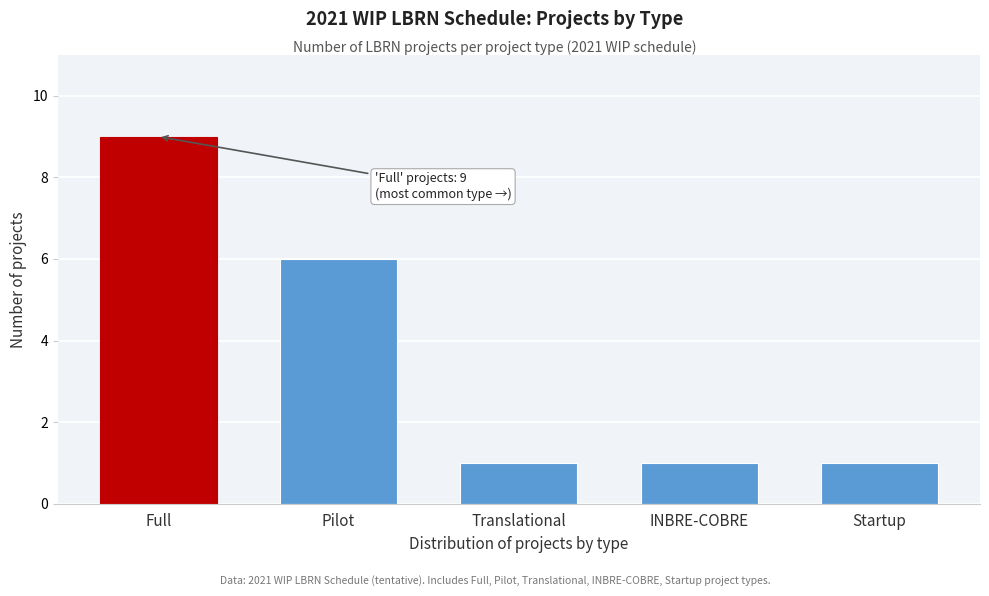

Reading right to left, what are all the values shown in this chart?

1	1	1	6	9